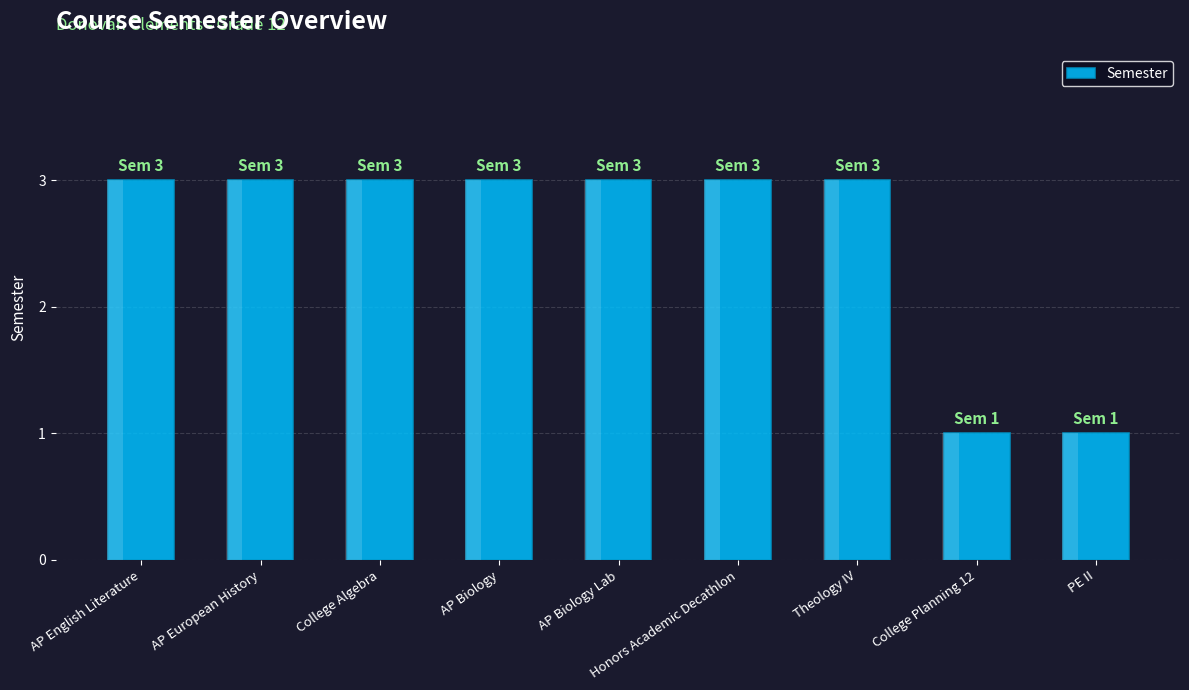

Reading right to left, list all the values displayed in this chart.

PE II=1	College Planning 12=1	Theology IV=3	Honors Academic Decathlon=3	AP Biology Lab=3	AP Biology=3	College Algebra=3	AP European History=3	AP English Literature=3